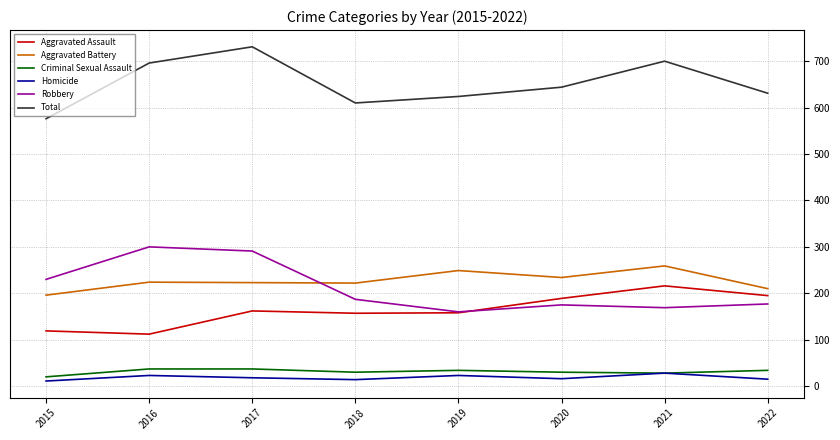

What is the difference between the highest and lowest values at 2019?

601